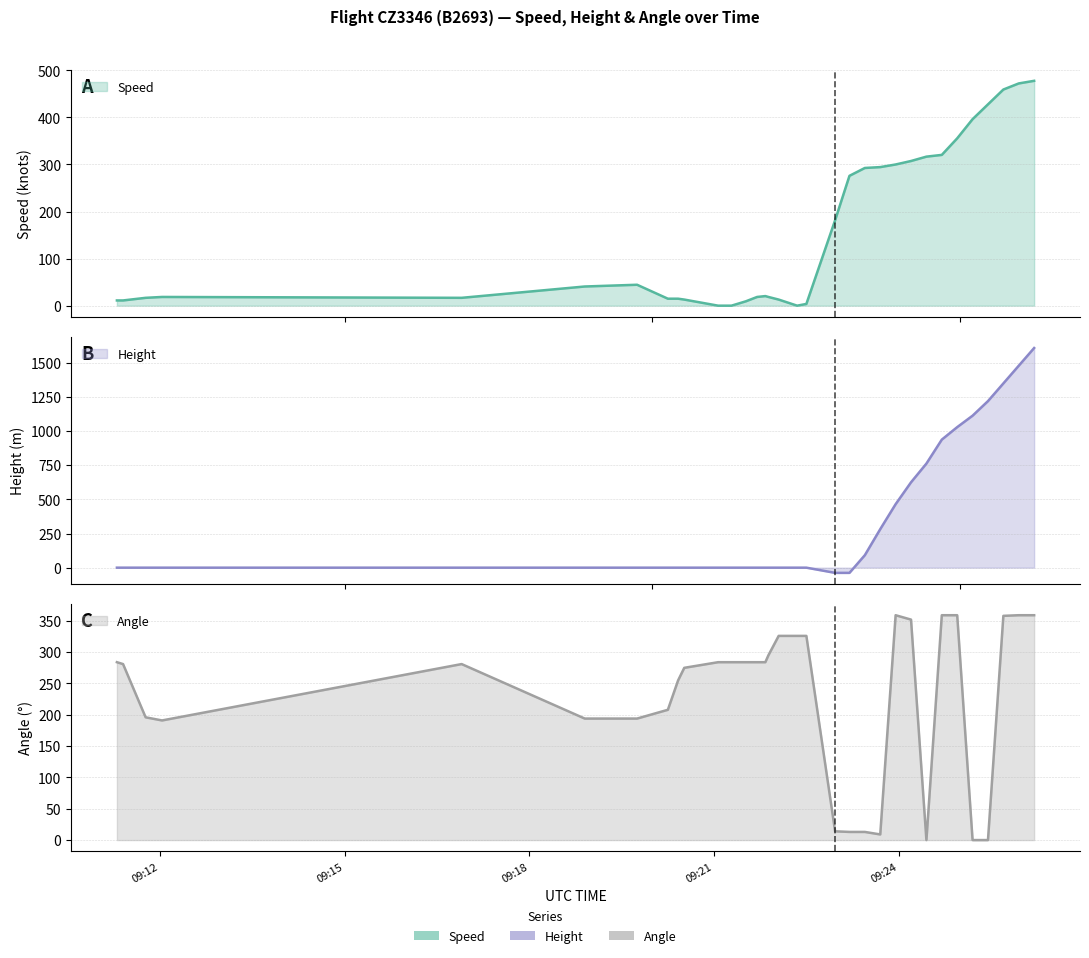

How many data points does each series have?

33